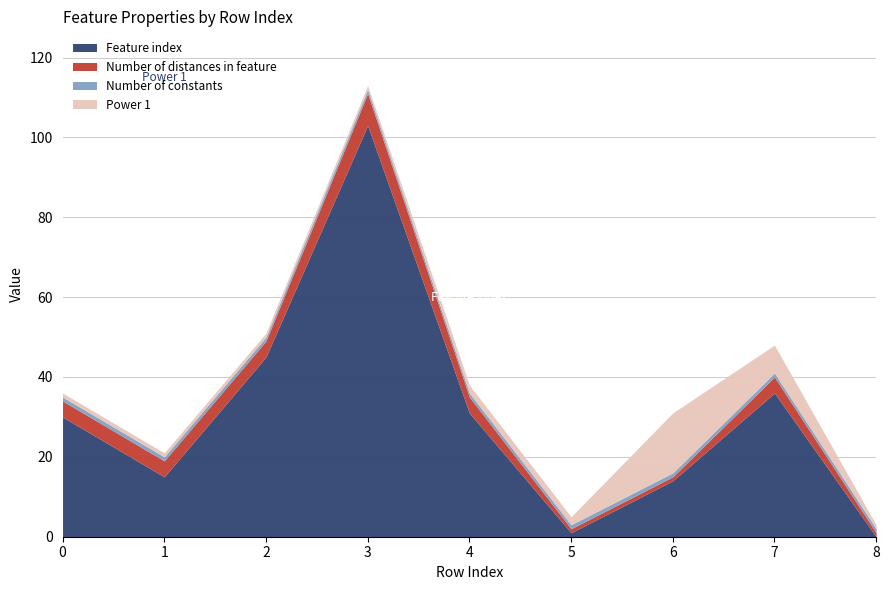

What is the total value across all series at 4?

38